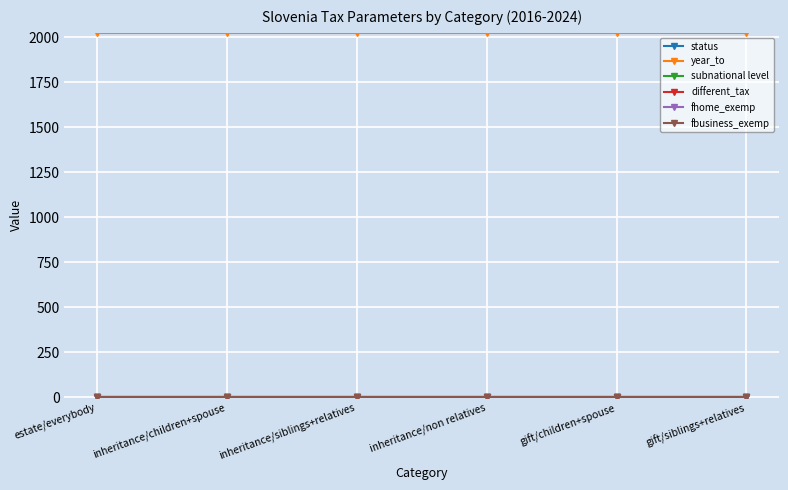

Does the chart have visible grid lines?

Yes